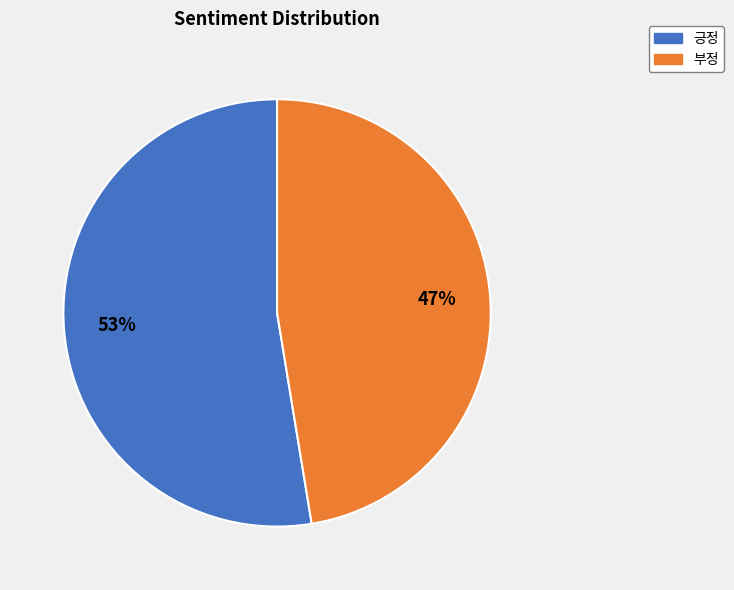

Which has a higher value, 긍정 or 부정?

긍정